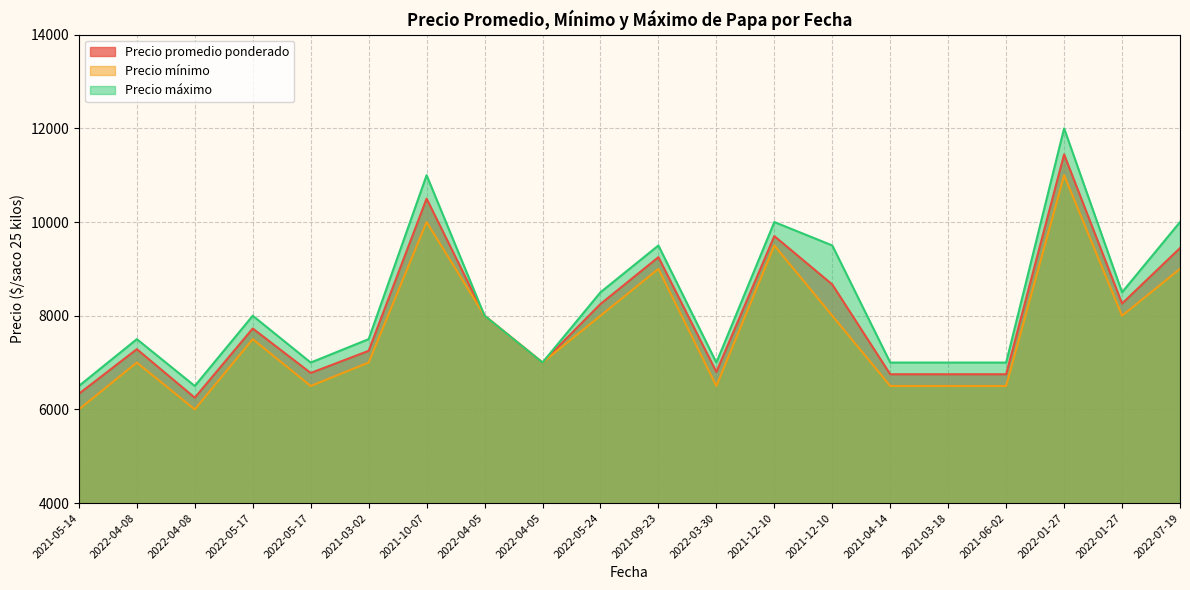

The Precio máximo series shows 10000 at 2022-07-19. True or false?

True